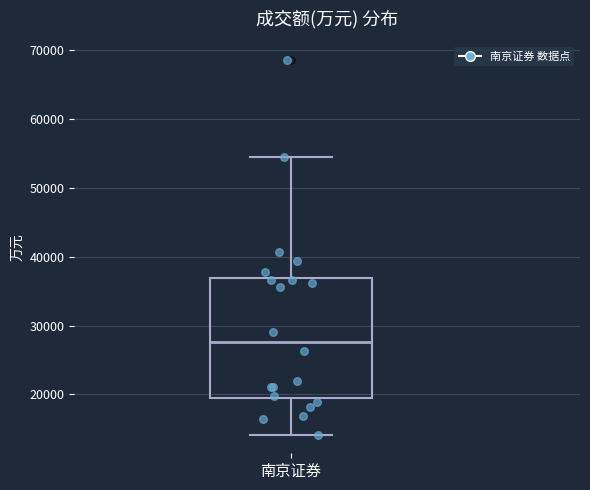

Read this box plot against the y-axis: the position of the median line, the range covered by the box, and the ends of both whiskers. The values are not printed on the chart, so give them approximately, as read against the axis.

median 28000, box 20000 to 37000, whiskers 14000 to 54000